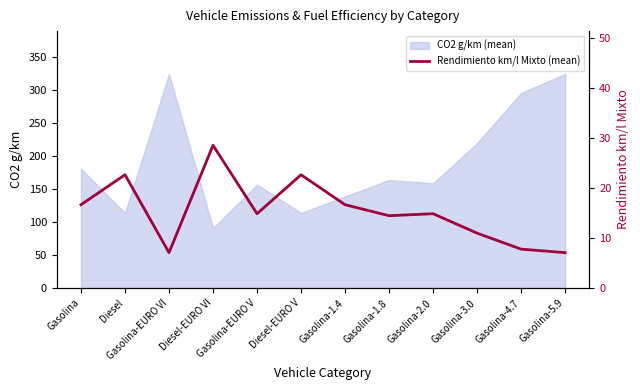

True or false: the data shows 24.0 at Gasolina-1.8.

False